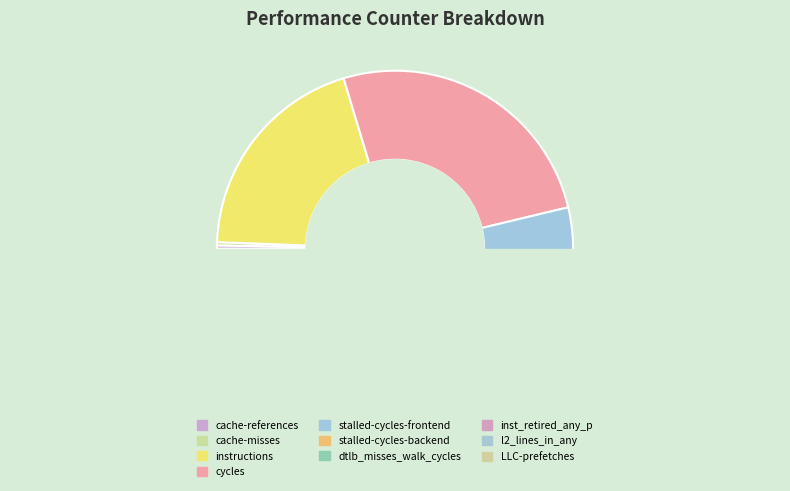

Does LLC-prefetches account for over 50% of the chart?

No